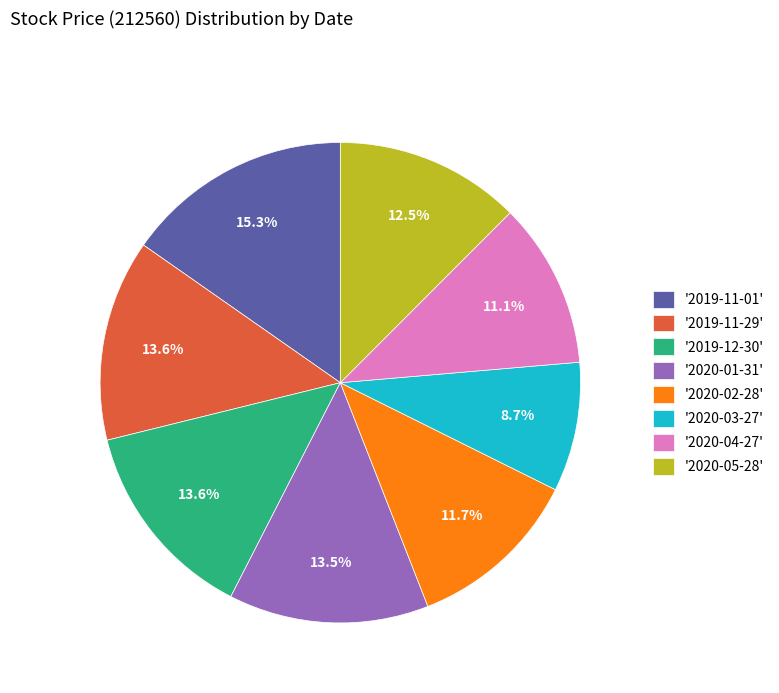

What is the total percentage of '2019-11-29' and '2019-12-30'?

27.2%